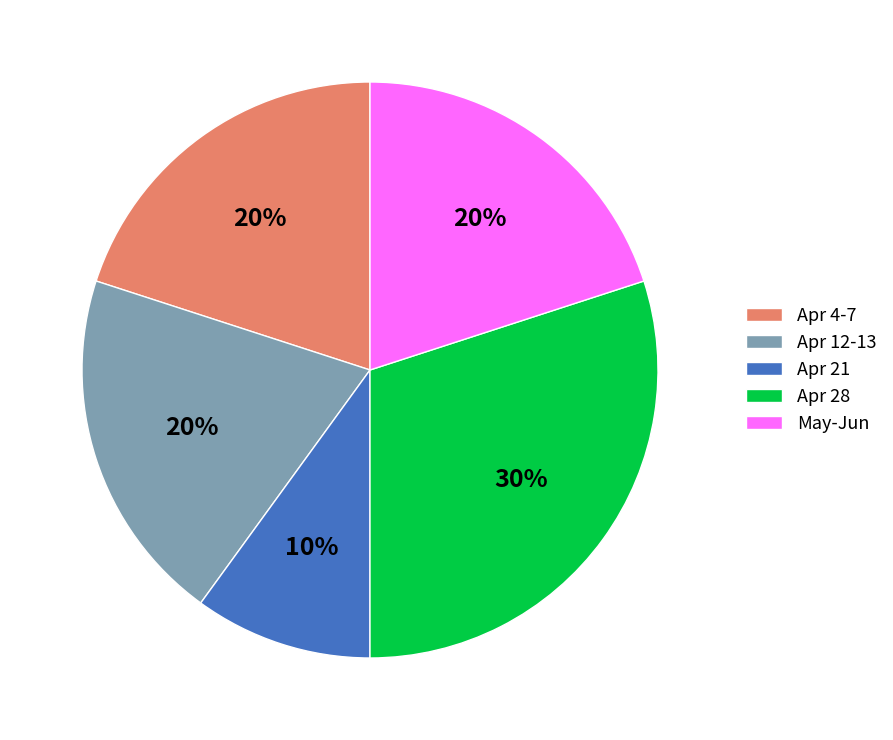

What is the ratio of the value at Apr 4-7 to the value at Apr 28?

0.7